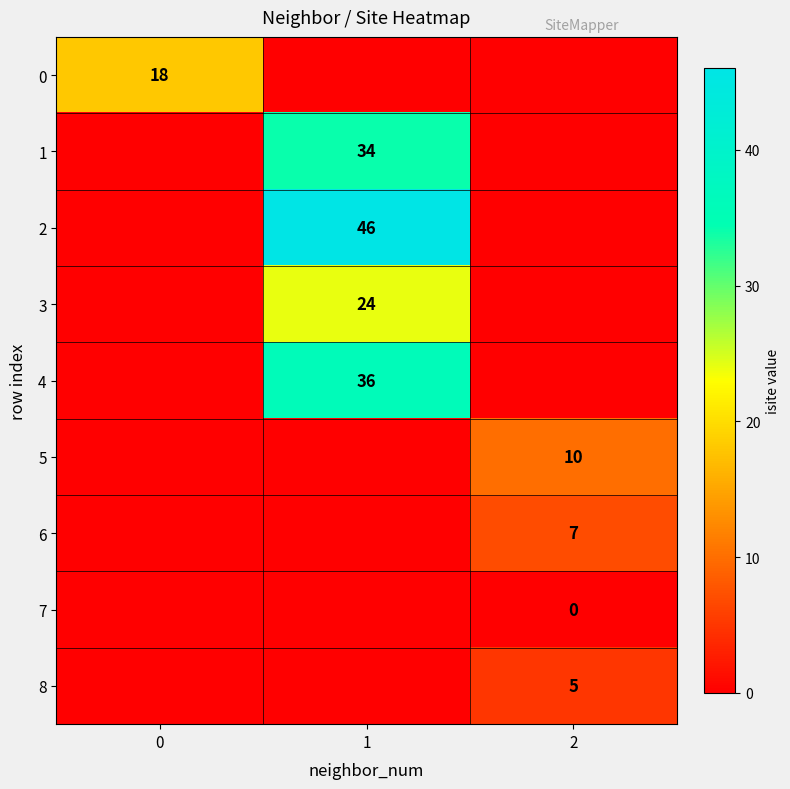

The value of 6 at 2 is 4. True or false?

False